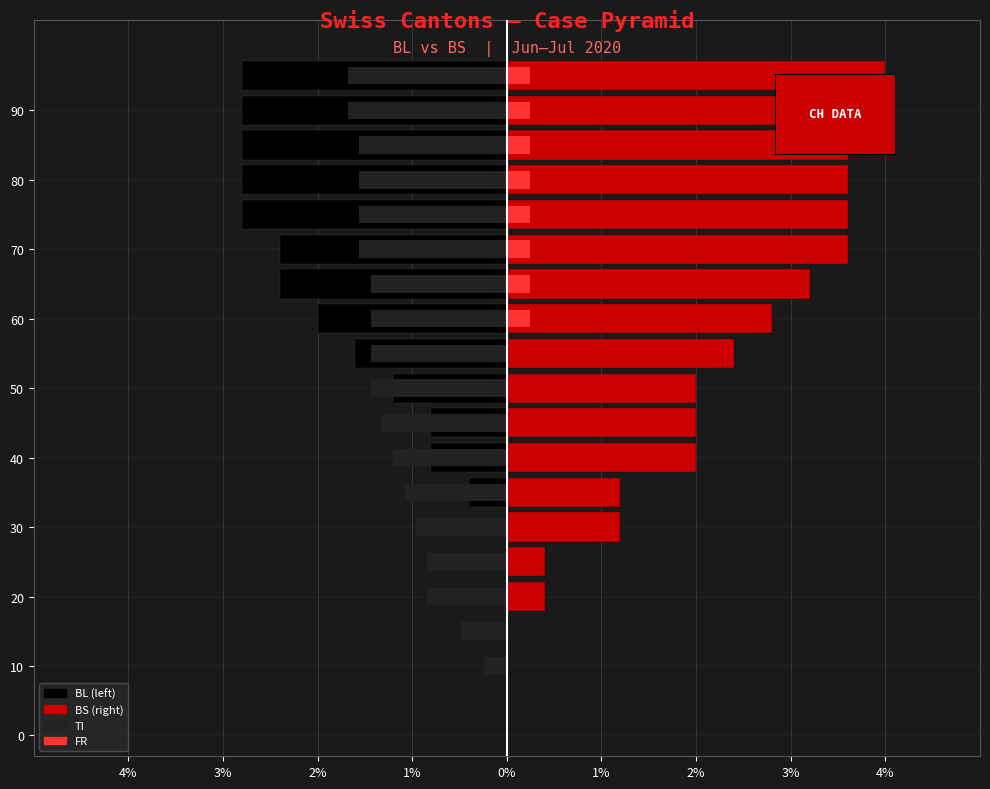

What is the difference between the maximum and minimum values in the BL series?

2.8